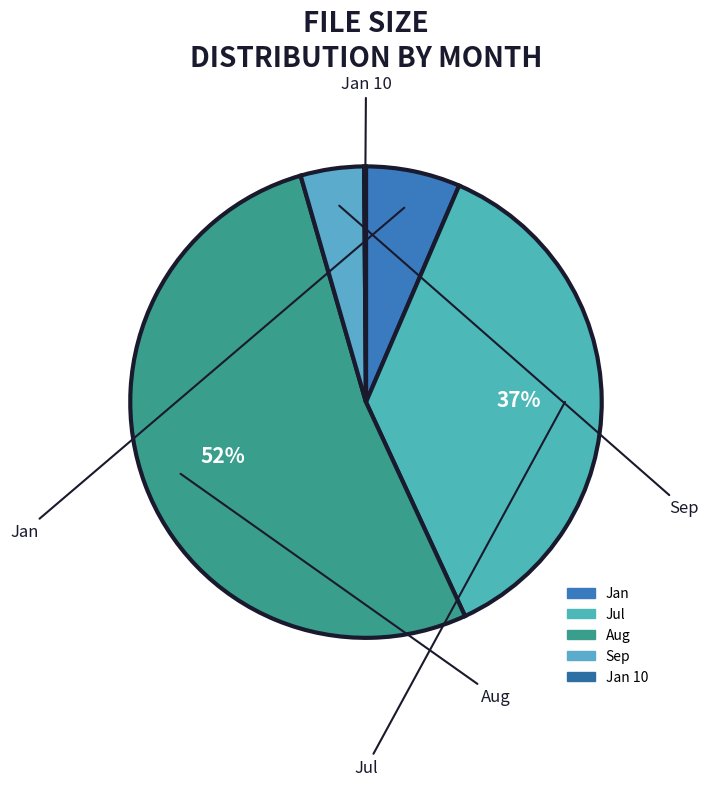

Rank the categories by value from lowest to highest.

Jan_10, Sep, Jan, Jul, Aug